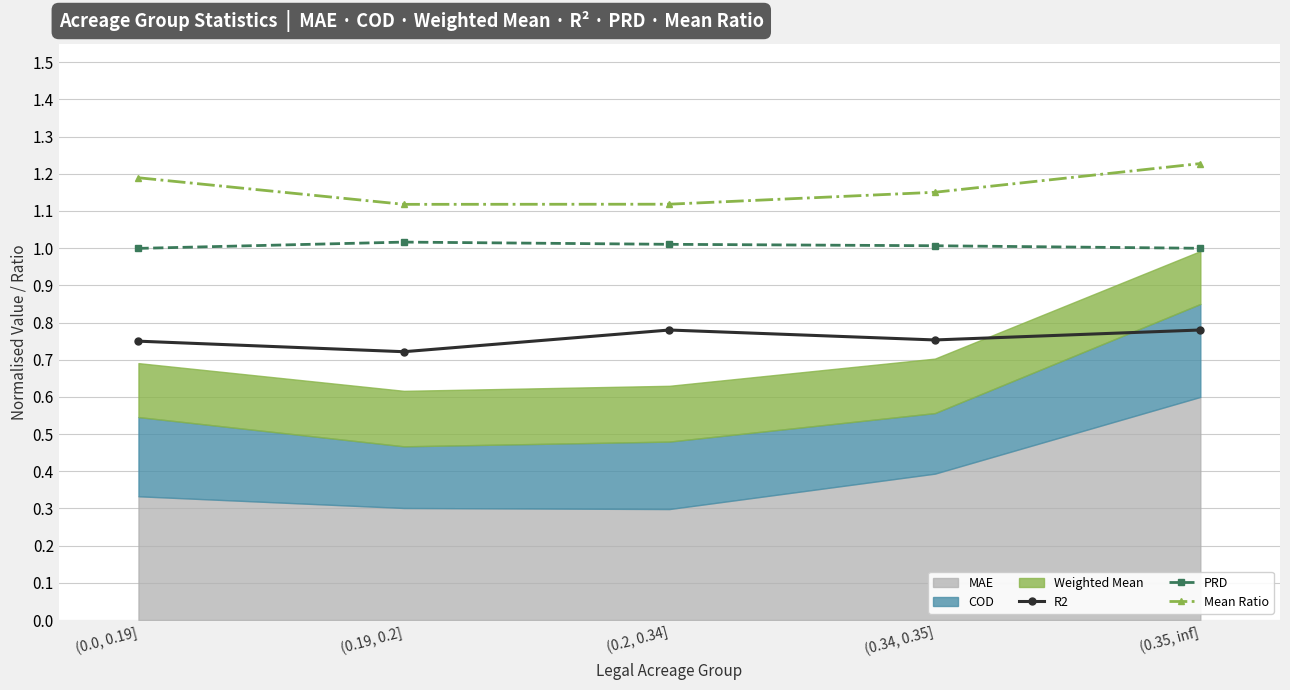

Count the number of categories in the chart.

5